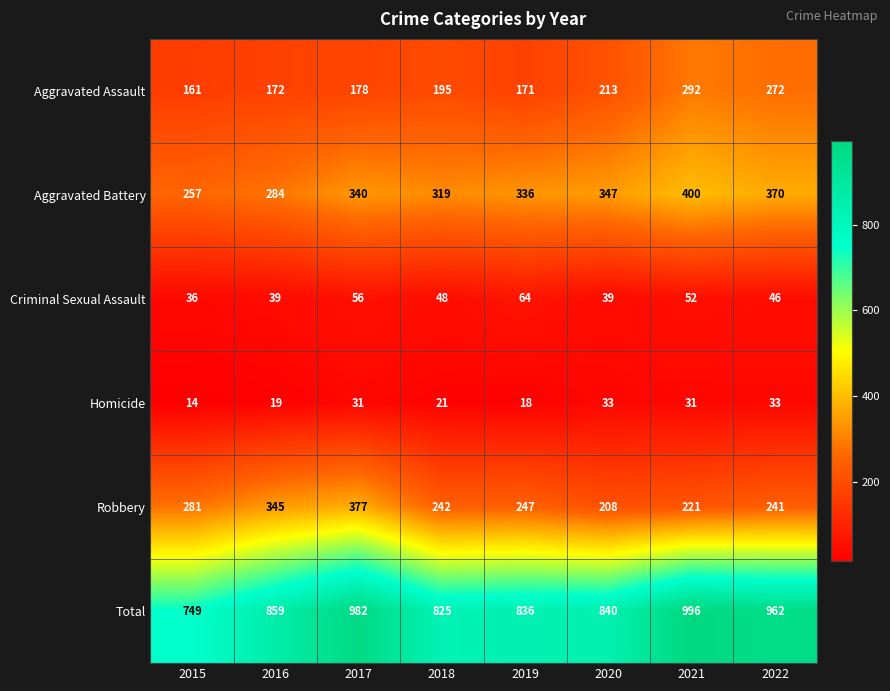

At which category is the sum across all series the highest?

2021